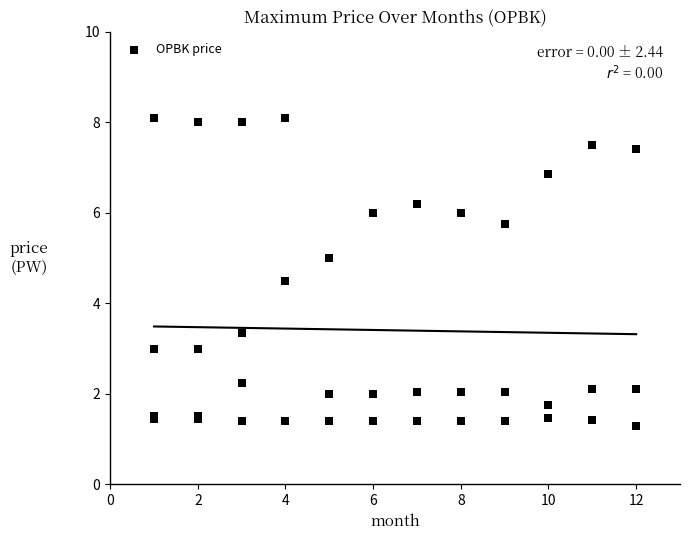

What Y value in the scatter plot is closest to 4?

4.5